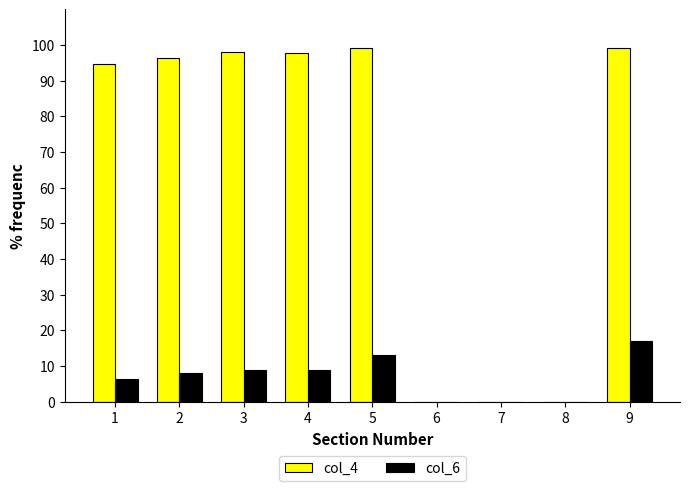

How many data points in col_6 are above 8?

5